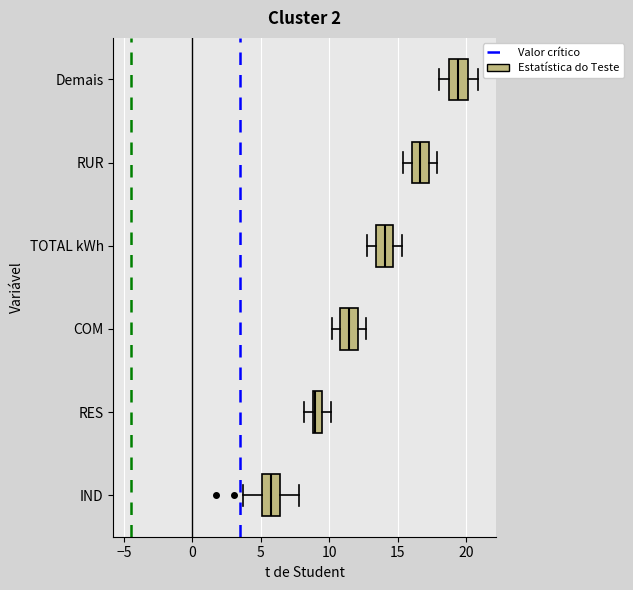

Which box's median line is the furthest to the right?

Demais